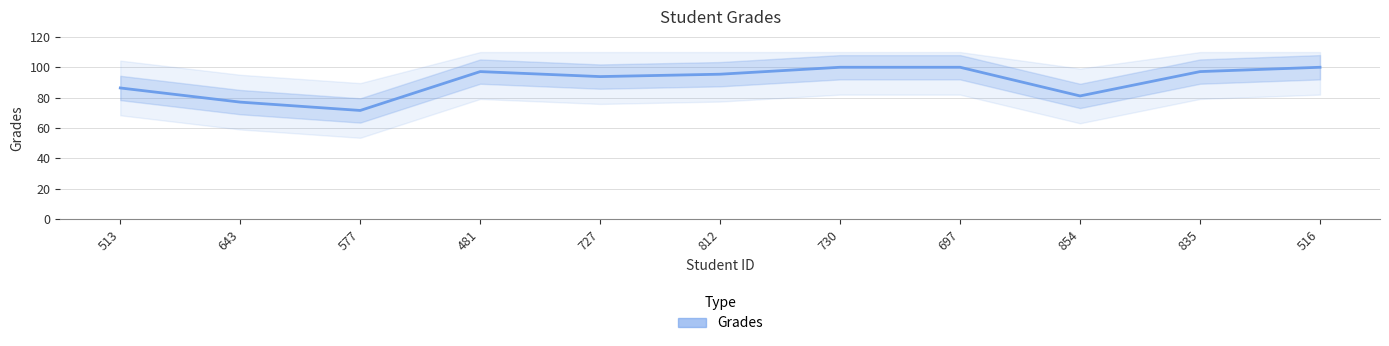

The value at 812 is 95.4. True or false?

True